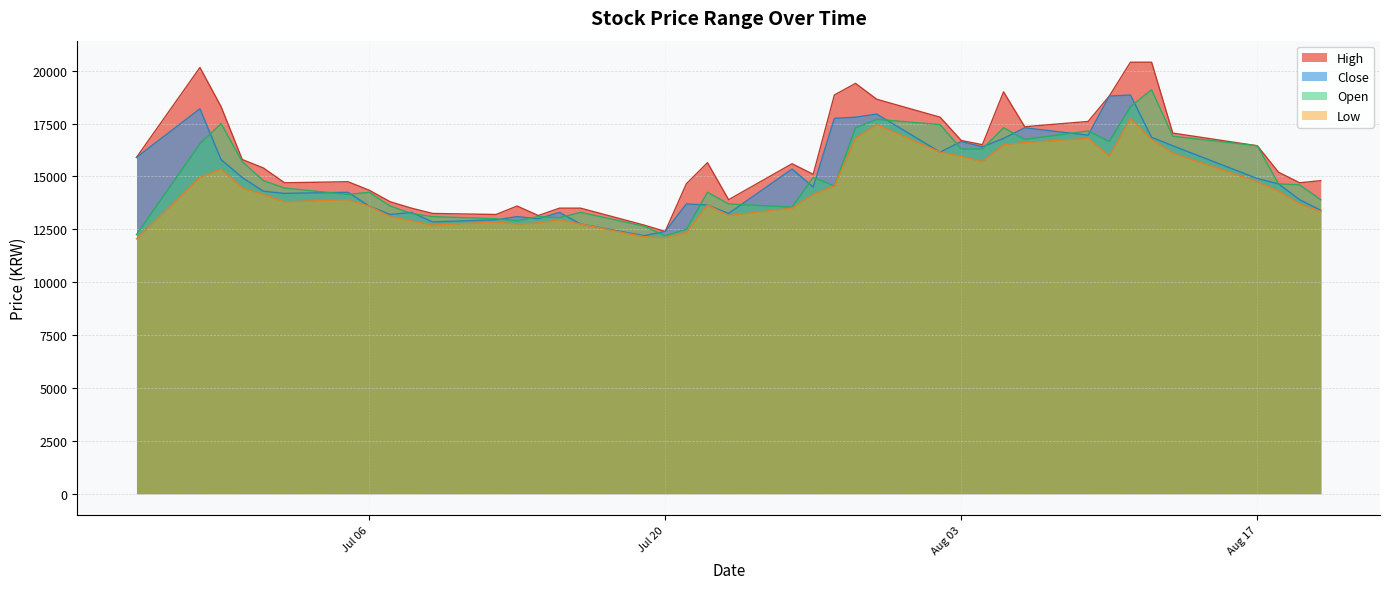

The value of Low at Jul 20 is 12100. True or false?

True